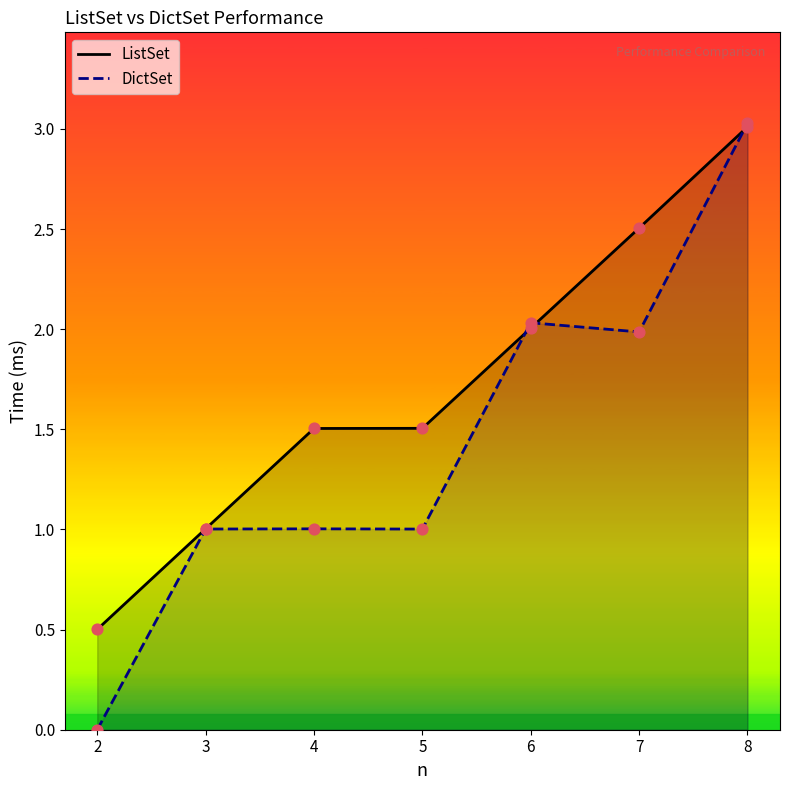

Which series contains the lowest Y value?

DictSet